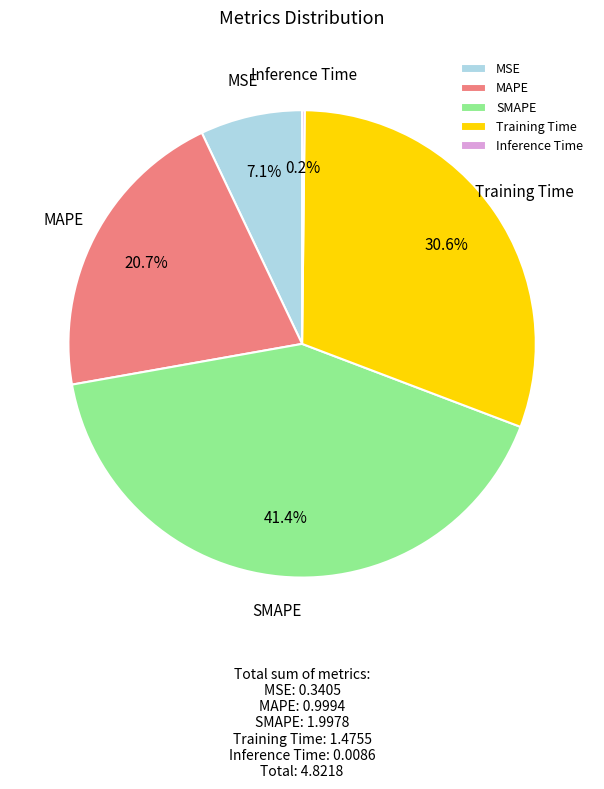

What is the ratio of the value at MAPE to the value at SMAPE?

0.5